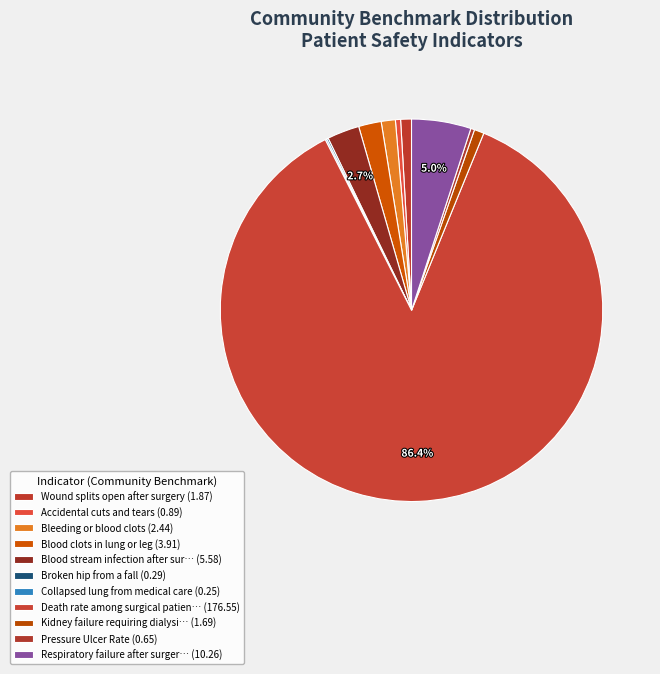

What is the largest slice in the pie chart?

Death rate among surgical patients